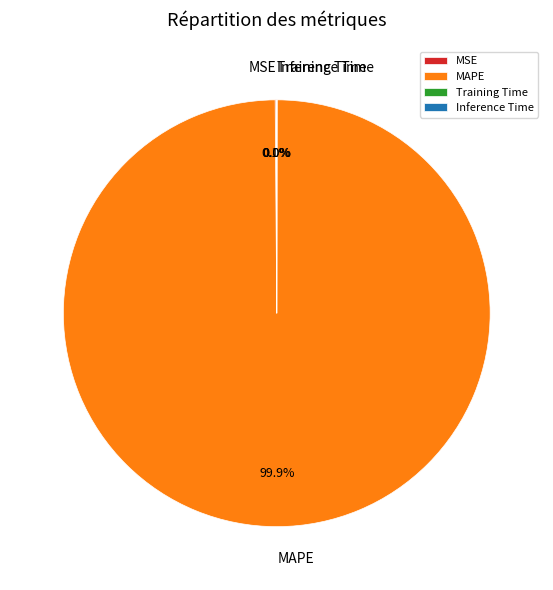

What portion of the pie excludes MAPE?

0.1%